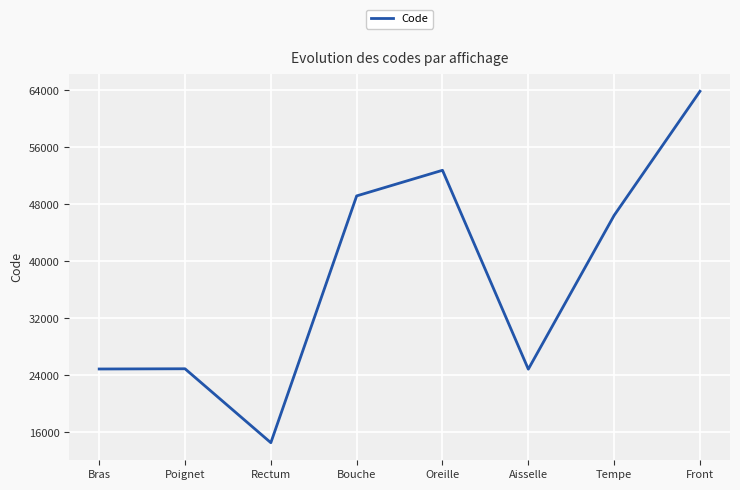

The value at Bras is 24890. True or false?

True